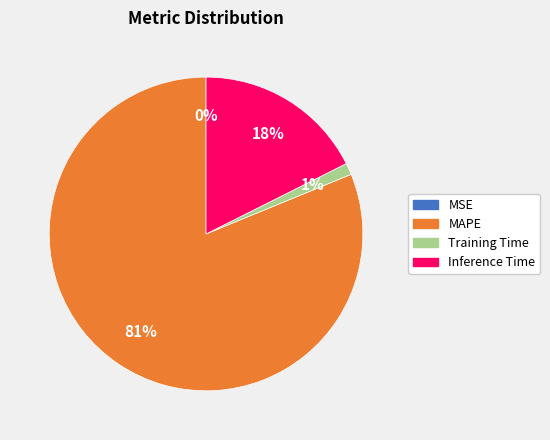

Which category has the biggest portion of the pie?

MAPE